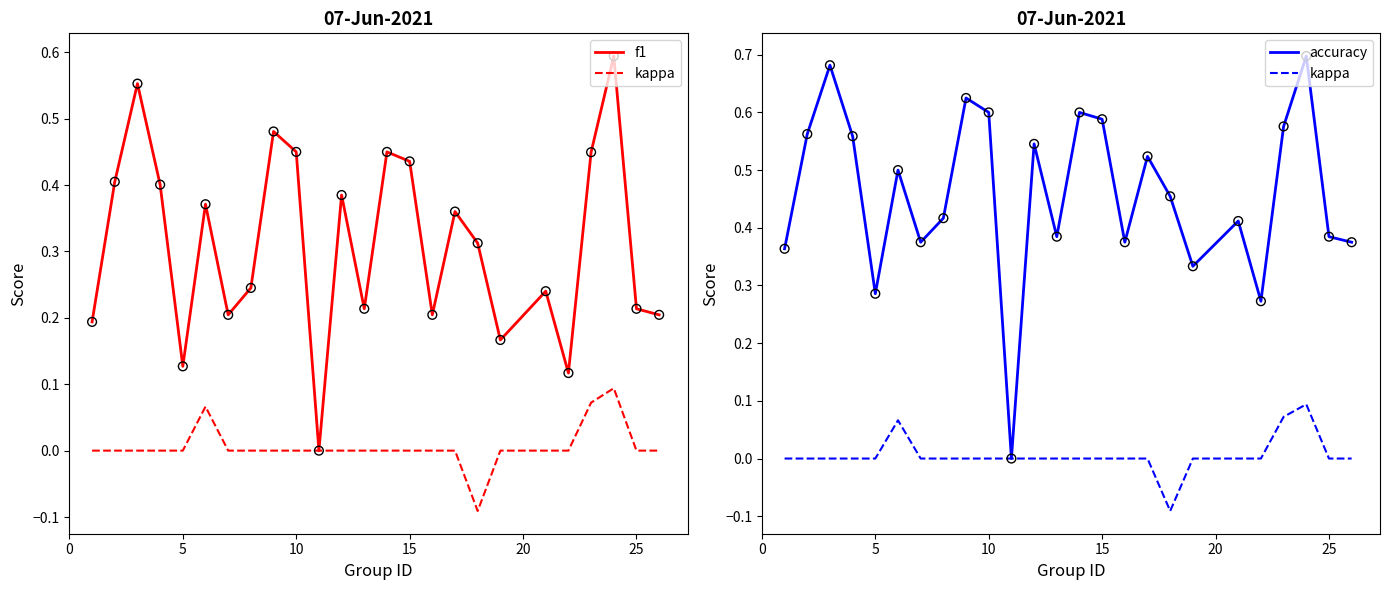

Is the value of kappa at 30 greater than the value of f1 at 10?

No